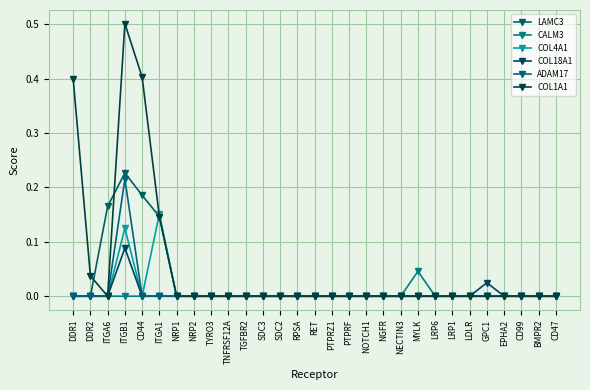

At how many categories does at least one series exceed 0?

8